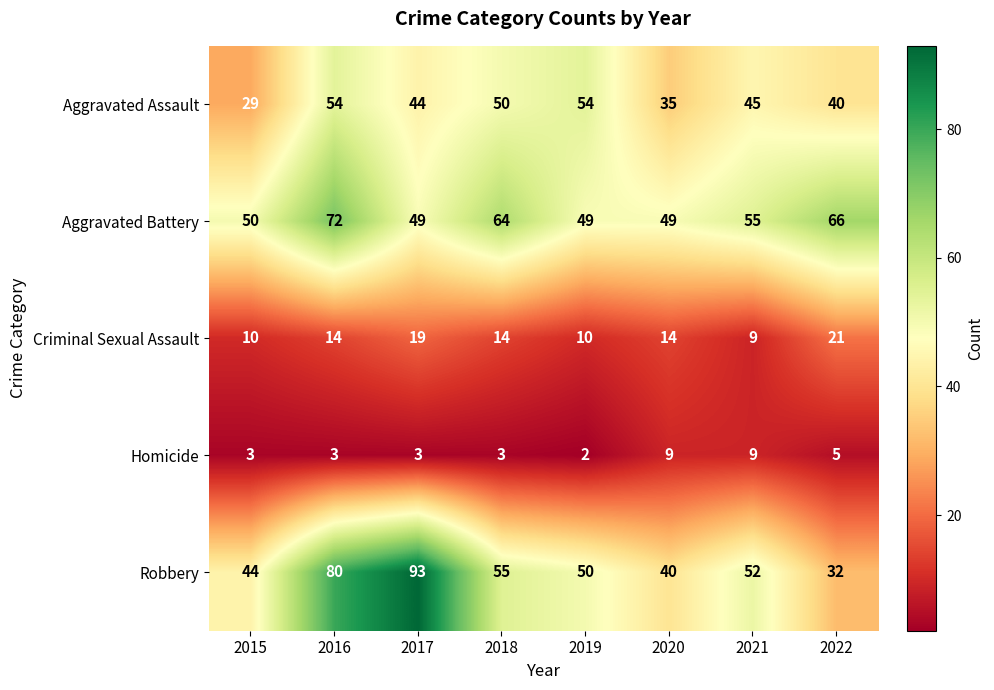

Rank the series at 2016 from highest to lowest value.

Robbery, Aggravated Battery, Aggravated Assault, Criminal Sexual Assault, Homicide